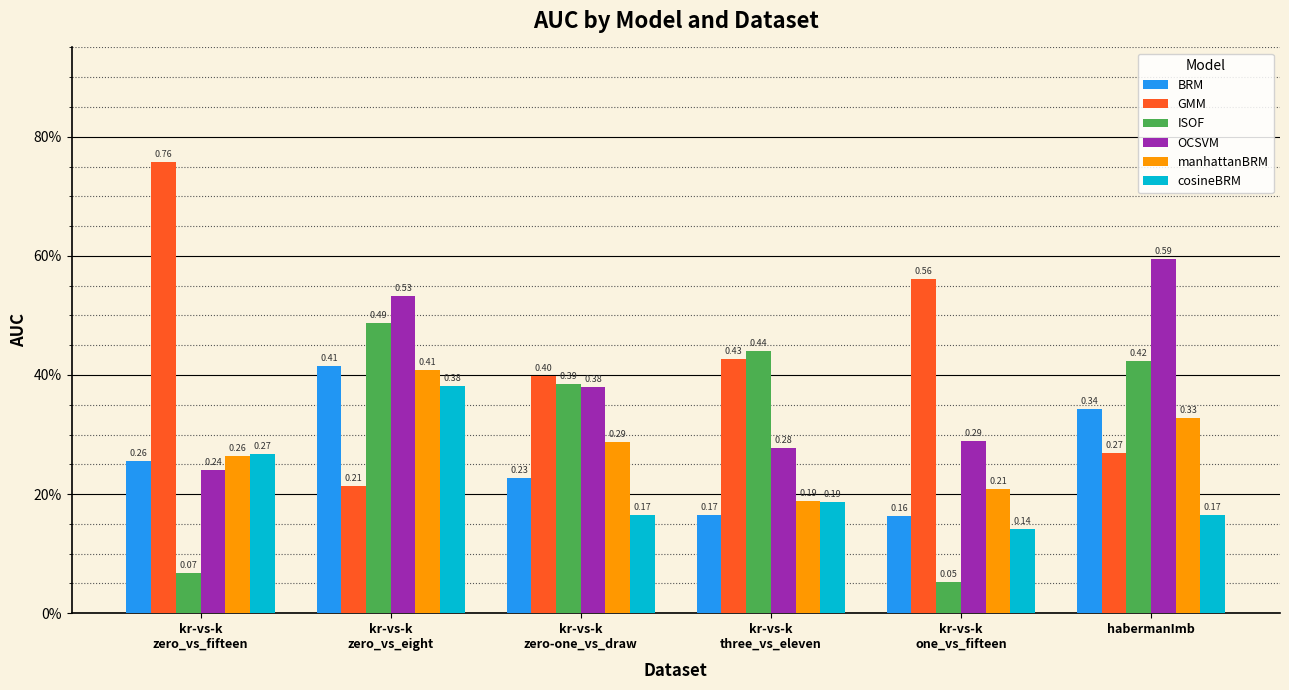

At which category is the sum across all series the highest?

kr-vs-k
zero_vs_eight